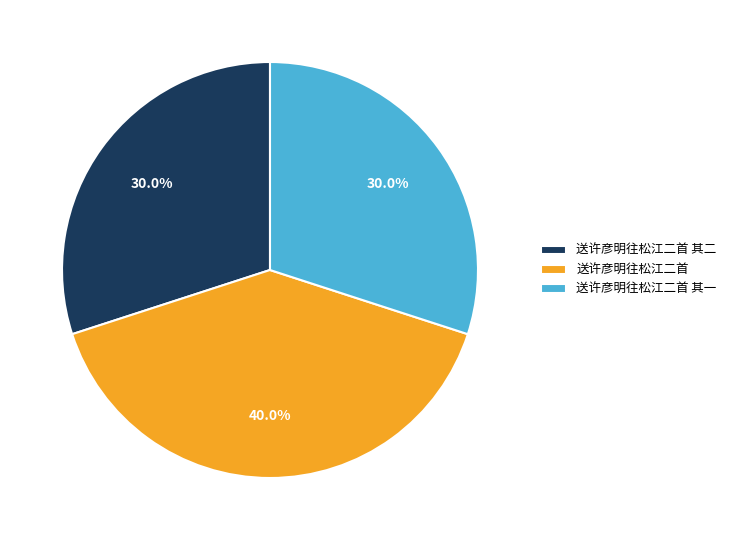

What is the largest slice in the pie chart?

送许彦明往松江二首